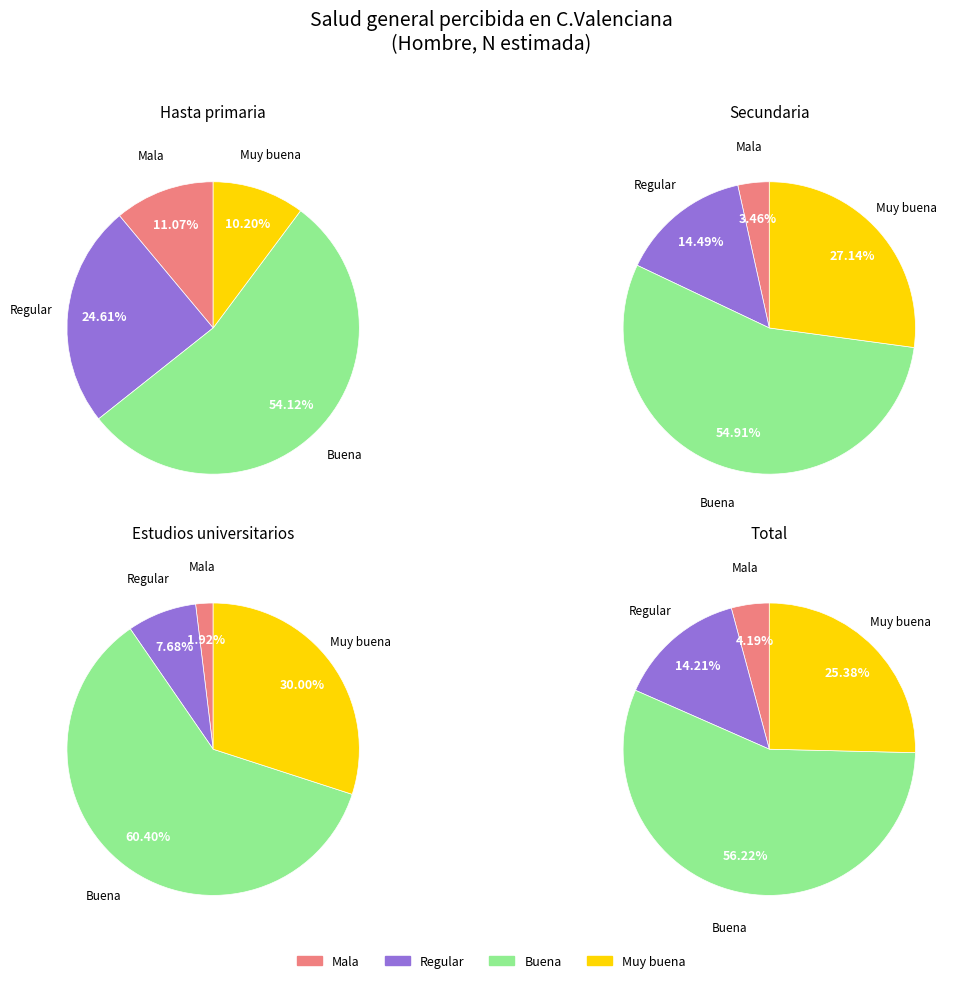

How many slices are in this pie chart?

4